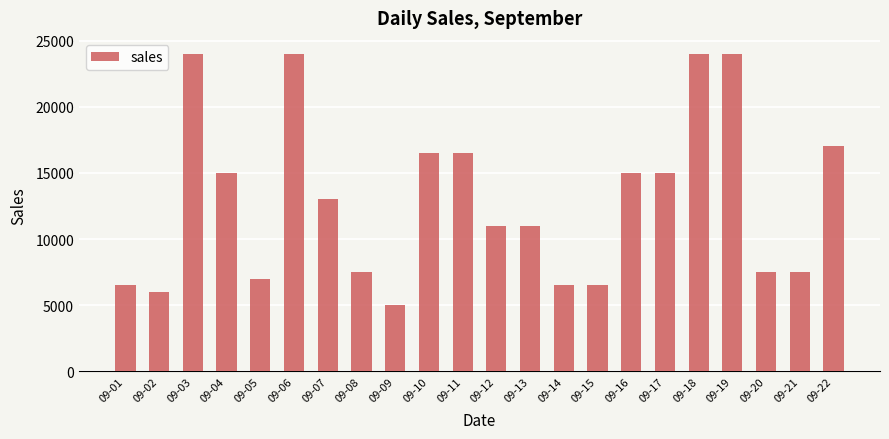

What is the value of the 21st bar from the left?

7500